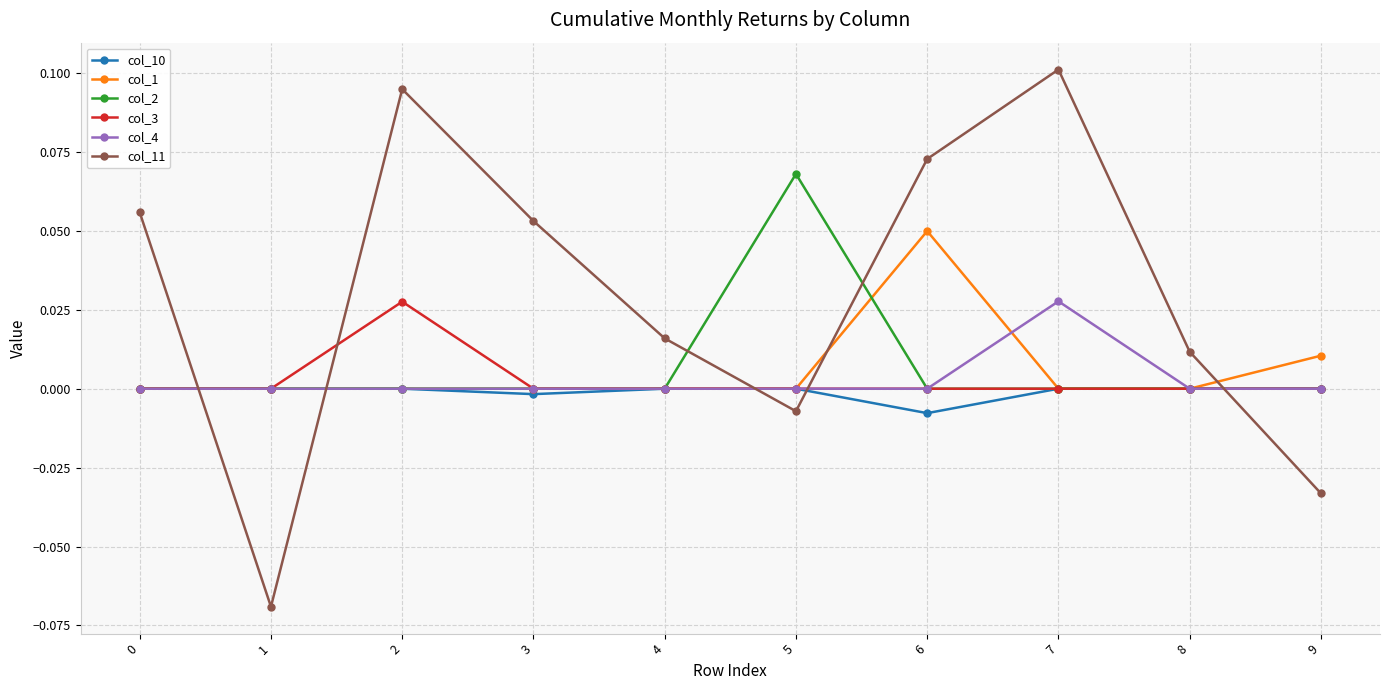

At which category does col_11 reach its first local peak?

2